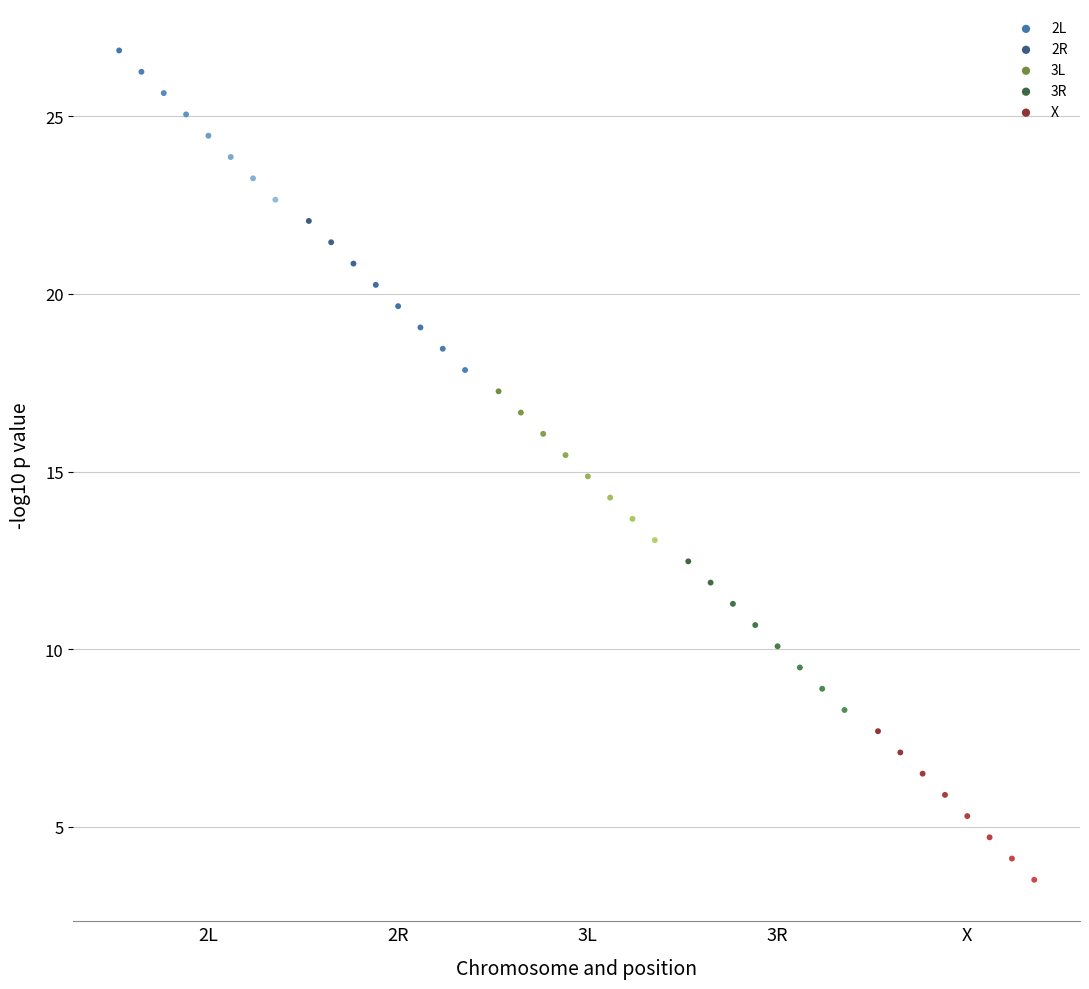

Which series reaches the maximum Y coordinate?

2L